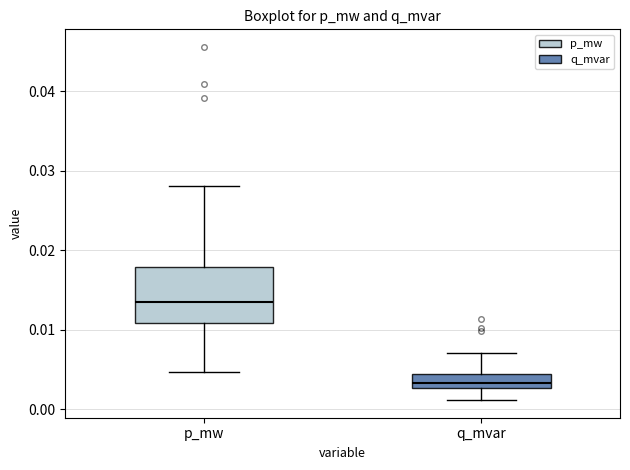

Reading left to right, transcribe this box plot: for each box, give where its median line is, the range the box spans, and where its two whiskers end, as read against the y-axis. The values are not printed on the chart, so give them approximately, as read against the axis.

p_mw: median 0.013, box 0.011 to 0.018, whiskers 0.005 to 0.028
q_mvar: median 0.003 (inside the box), box 0.003 to 0.004, whiskers 0.001 to 0.007